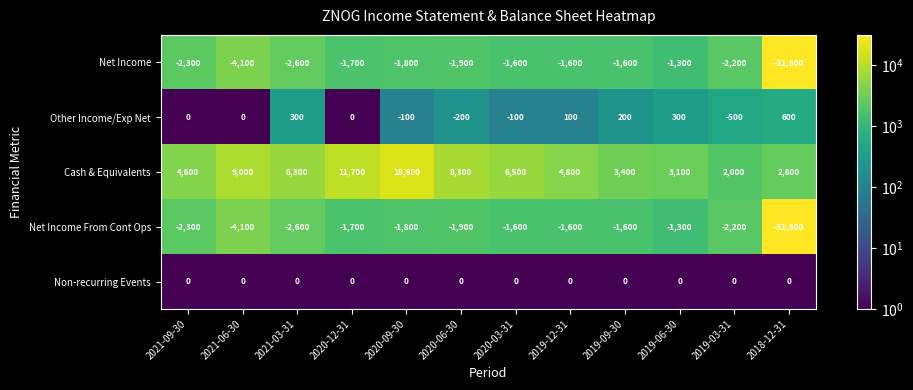

Which category has the highest value across all series?

2020-09-30